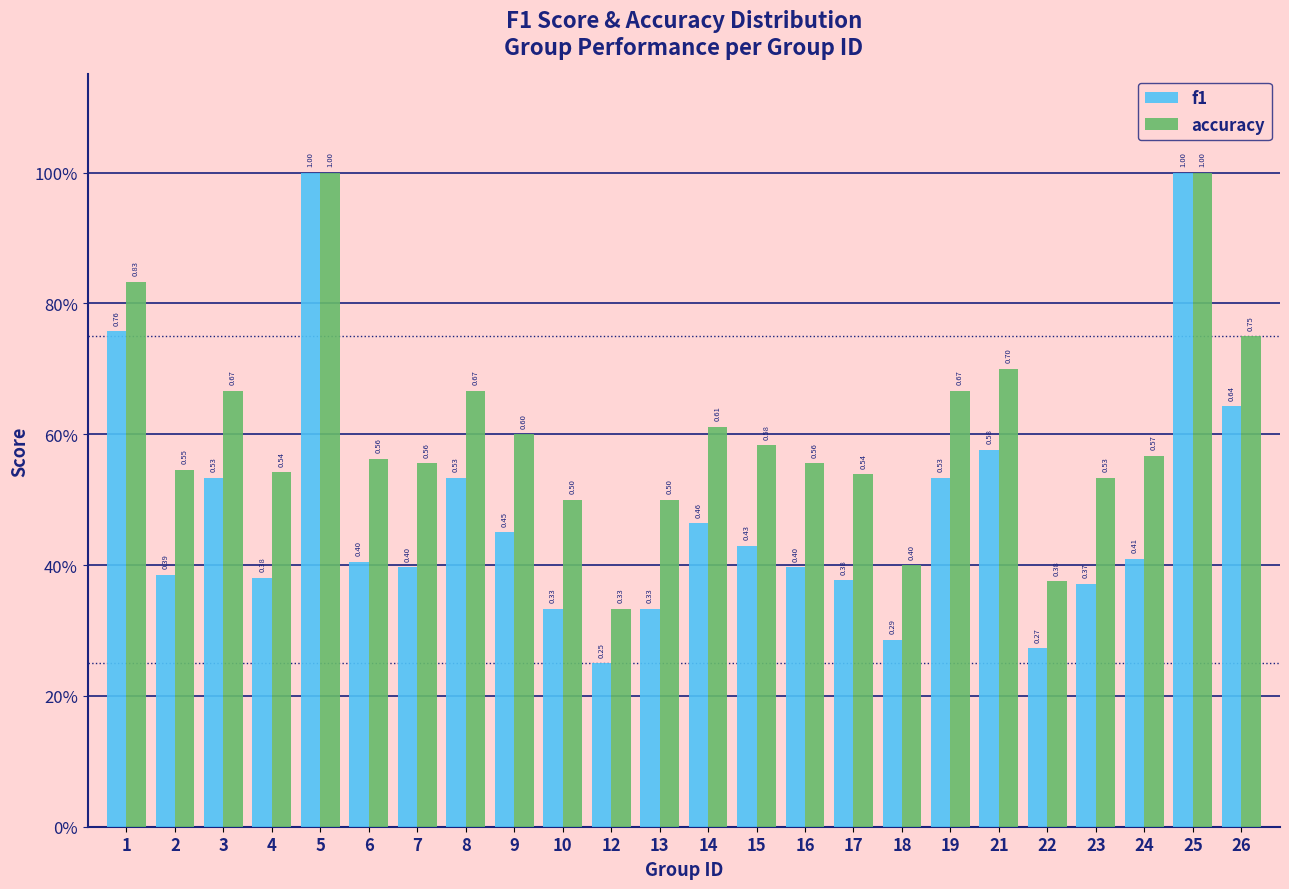

What are all the series names shown in the legend?

f1, accuracy